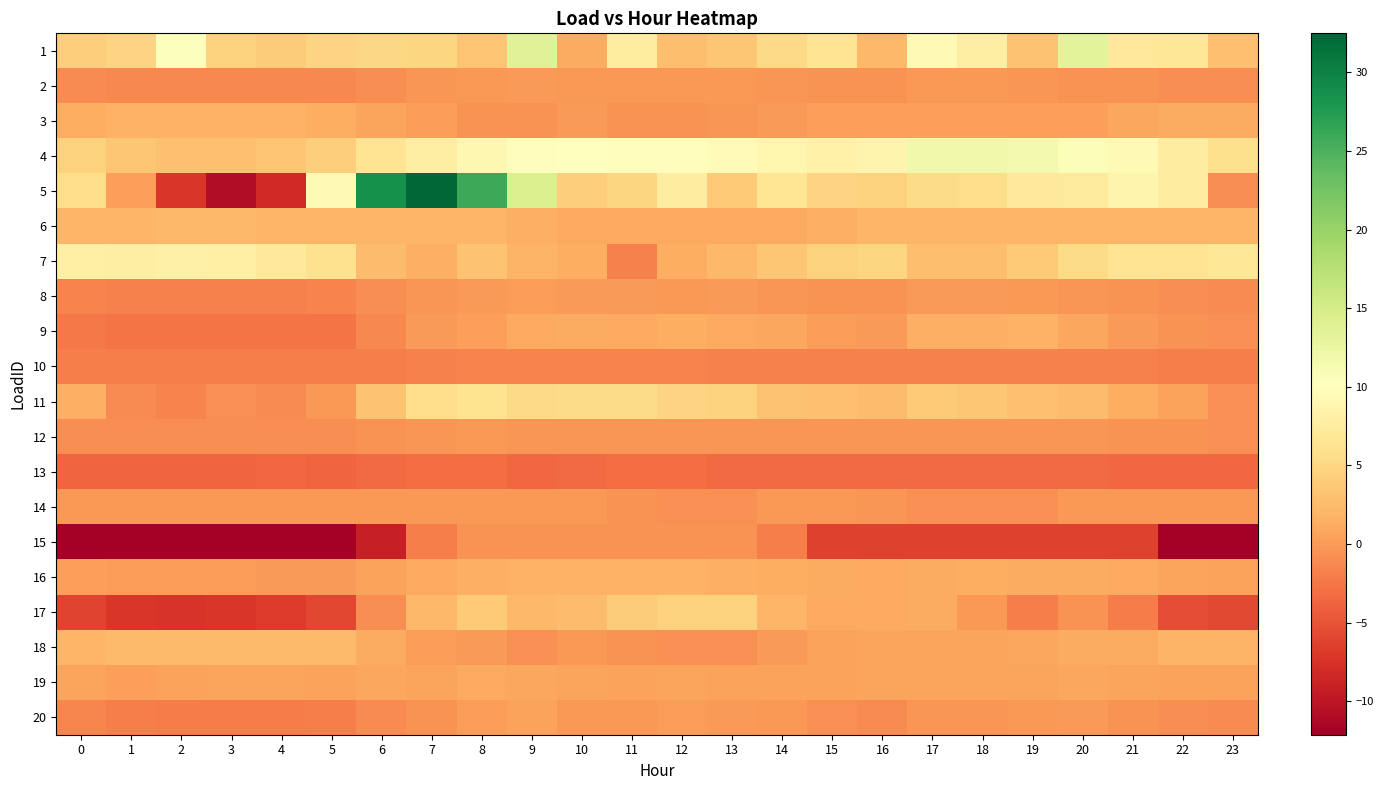

What is the spread (max minus min) of values at 18?

18.1